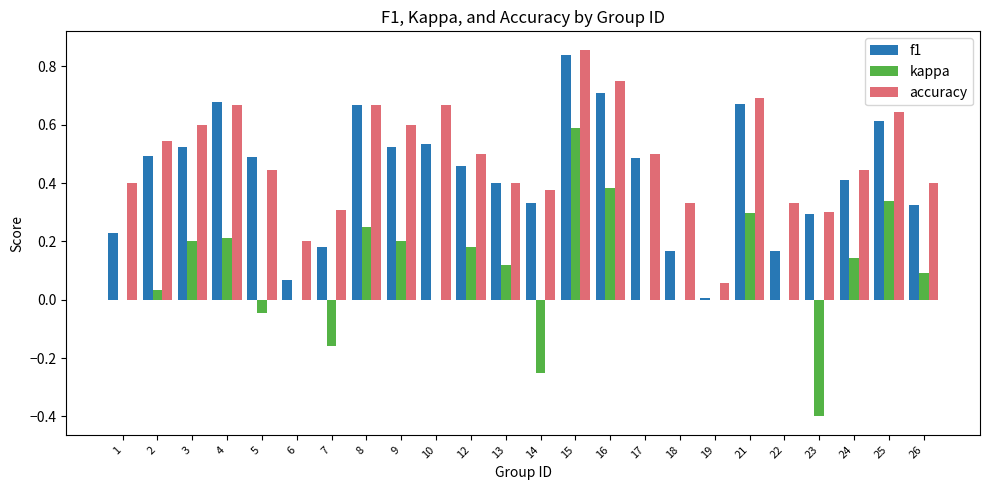

Which series changed the most between 6 and 22?

accuracy